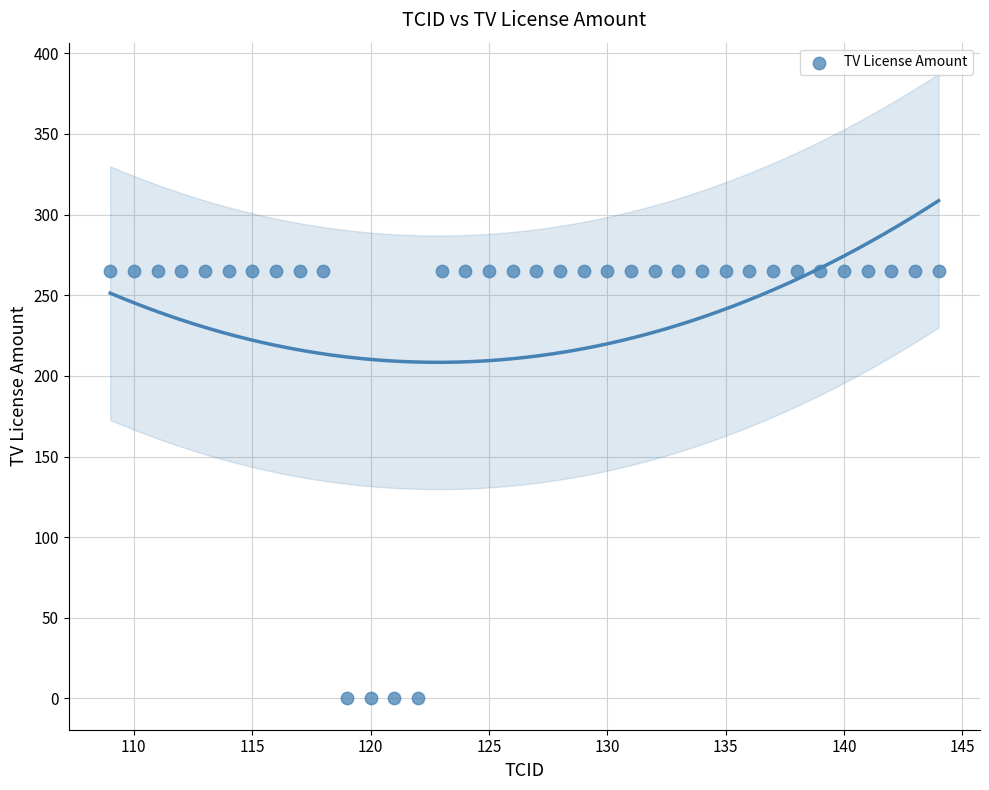

What is the range of X values (max minus min)?

35